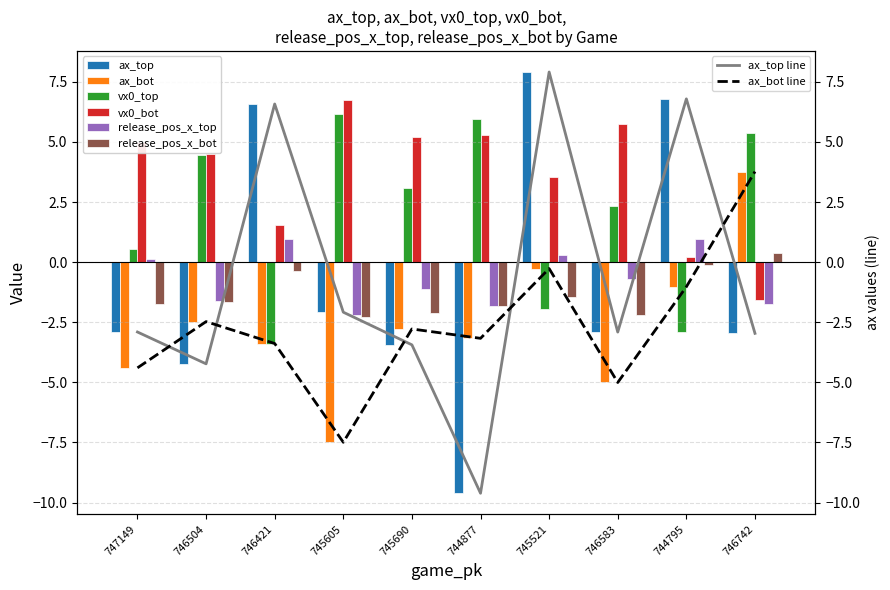

Which series changed the most between 746504 and 745521?

ax_top